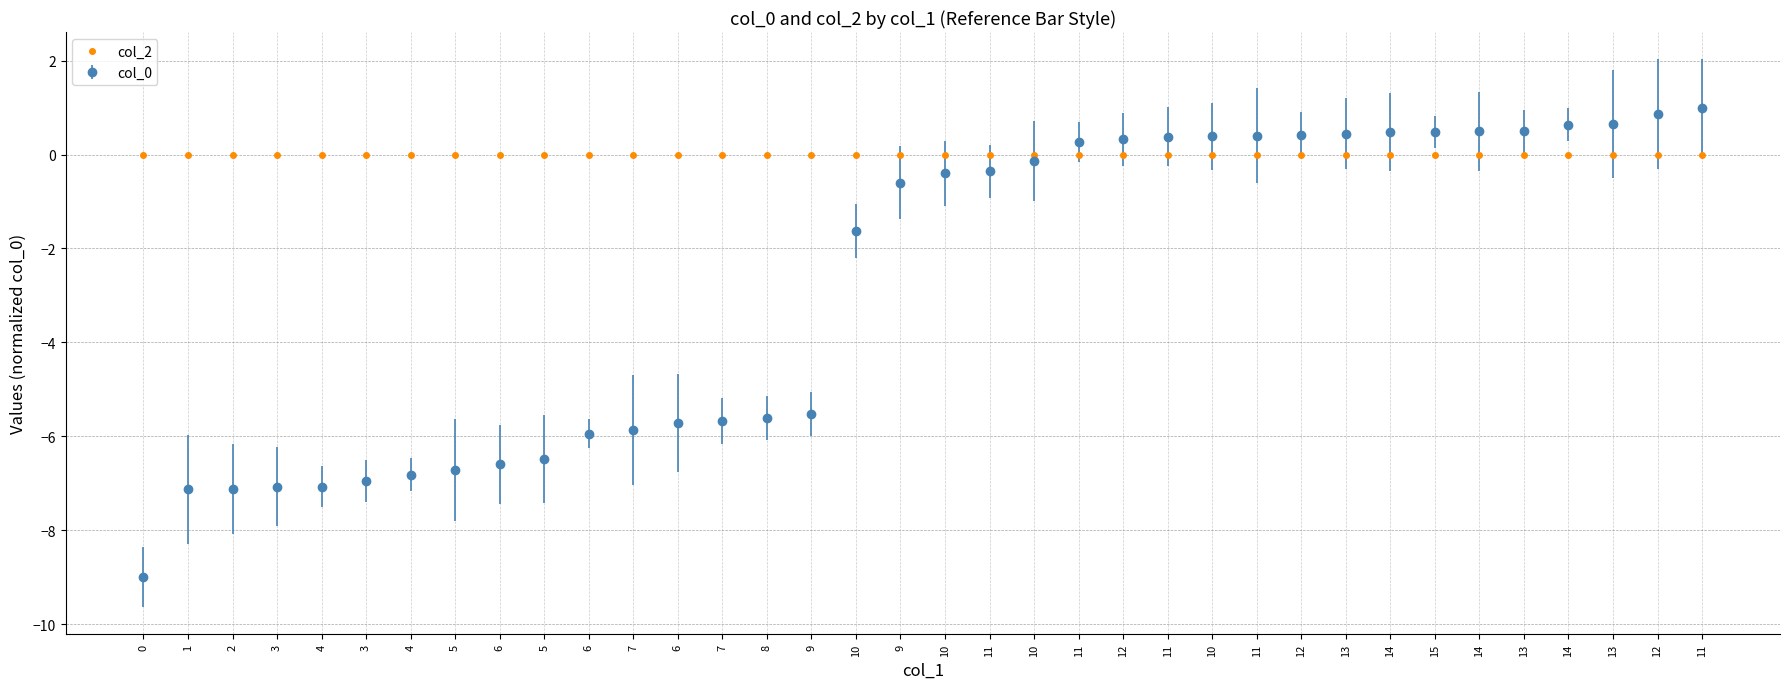

How many lines are shown in the chart?

2